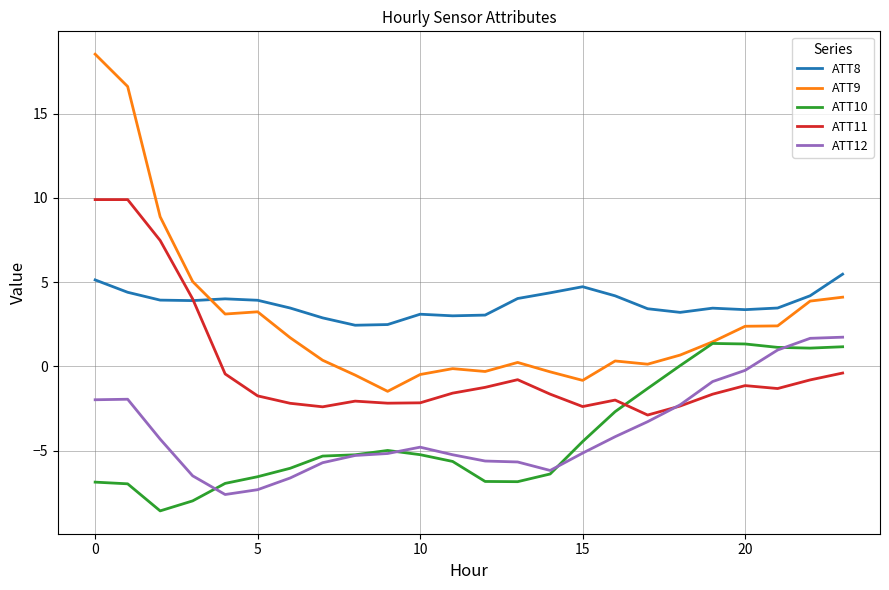

Which series has the widest spread of values?

ATT9